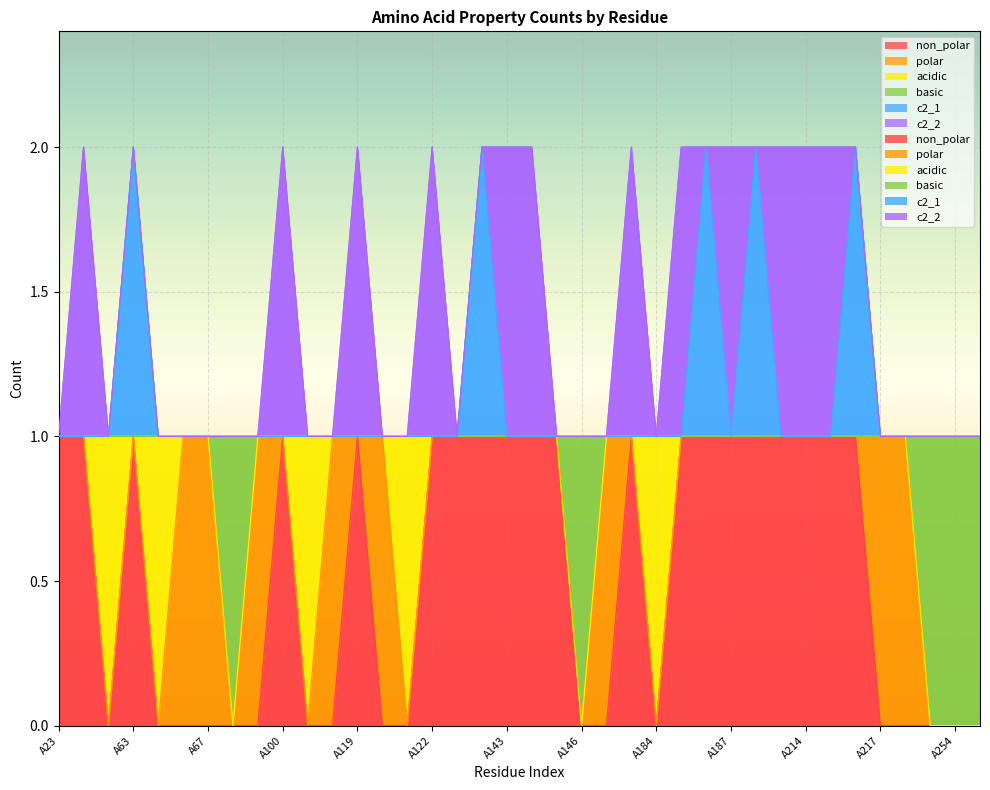

Rank the series at A188 from highest to lowest value.

c2_1, non_polar, basic